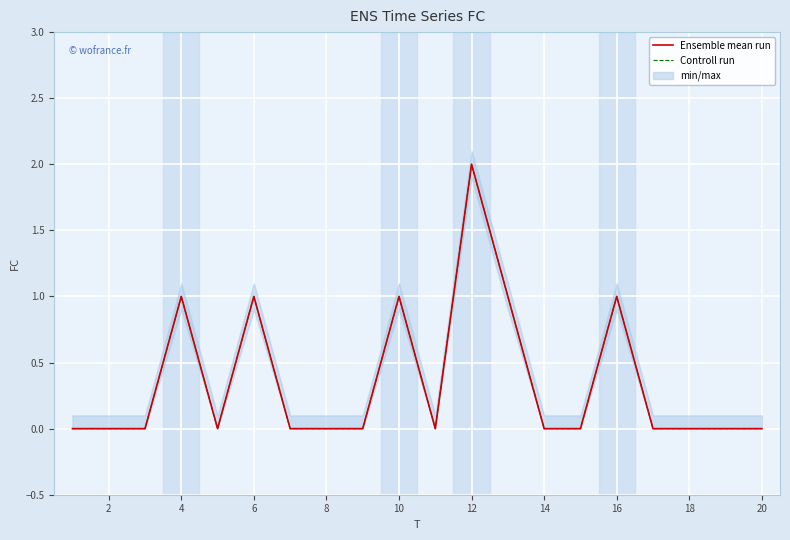

Which series has the largest total across all categories?

Ensemble mean run